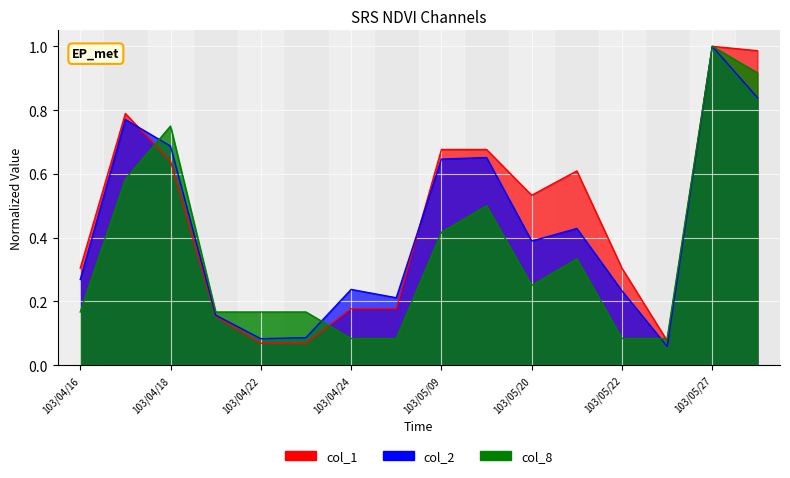

In col_8, how many points are lower than both neighbors (excluding endpoints)?

1